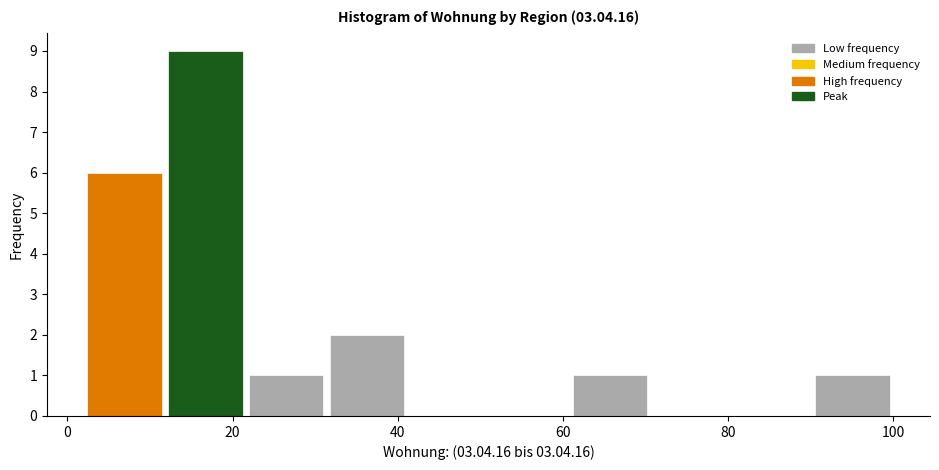

How tall is the bar that spans 11.8 to 21.6 on the x-axis? Neither the bar edges nor the heights are printed on the chart, so give them approximately, as read against the axes.

9